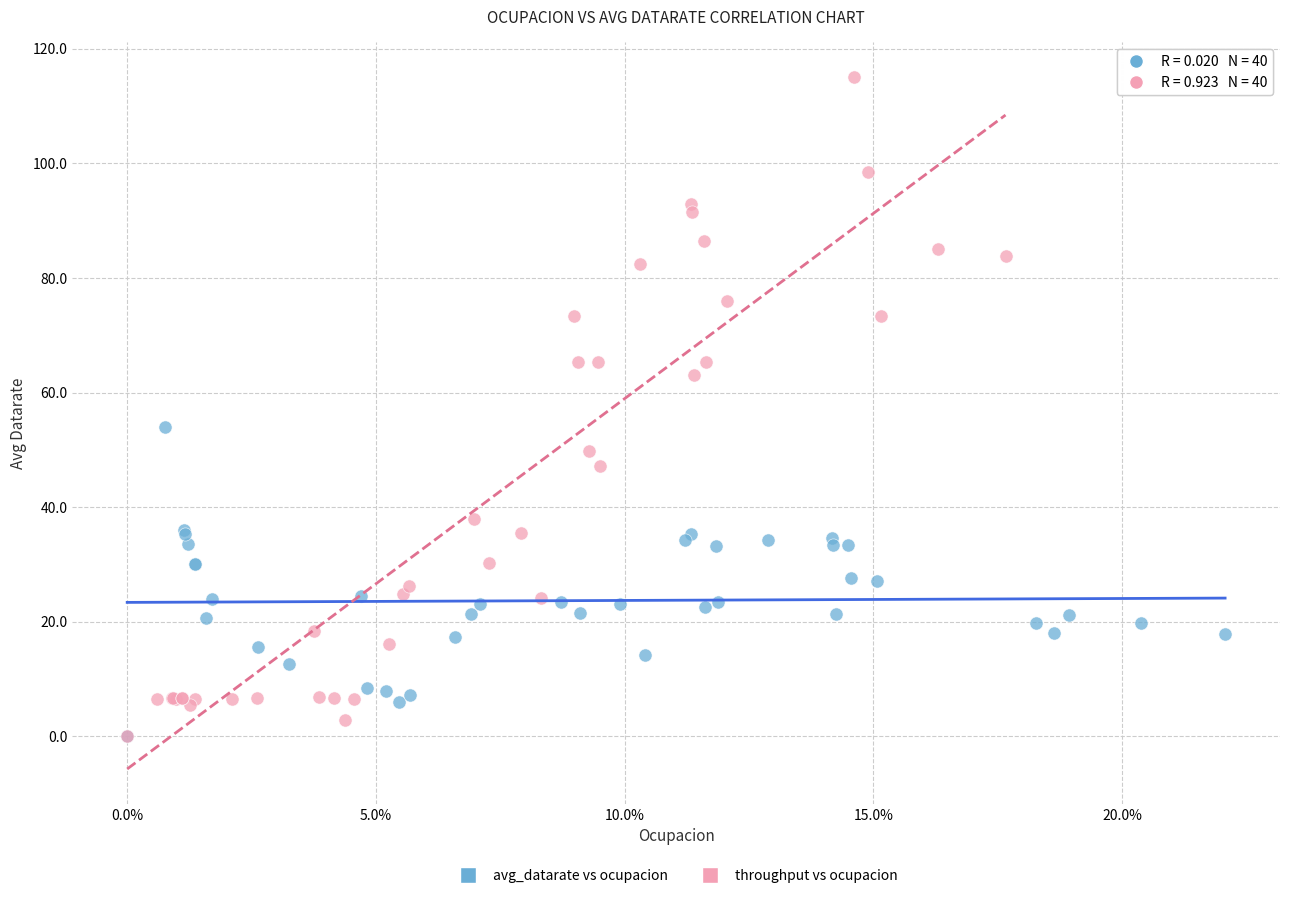

Which series has the largest Y range (max minus min)?

throughput vs ocupacion